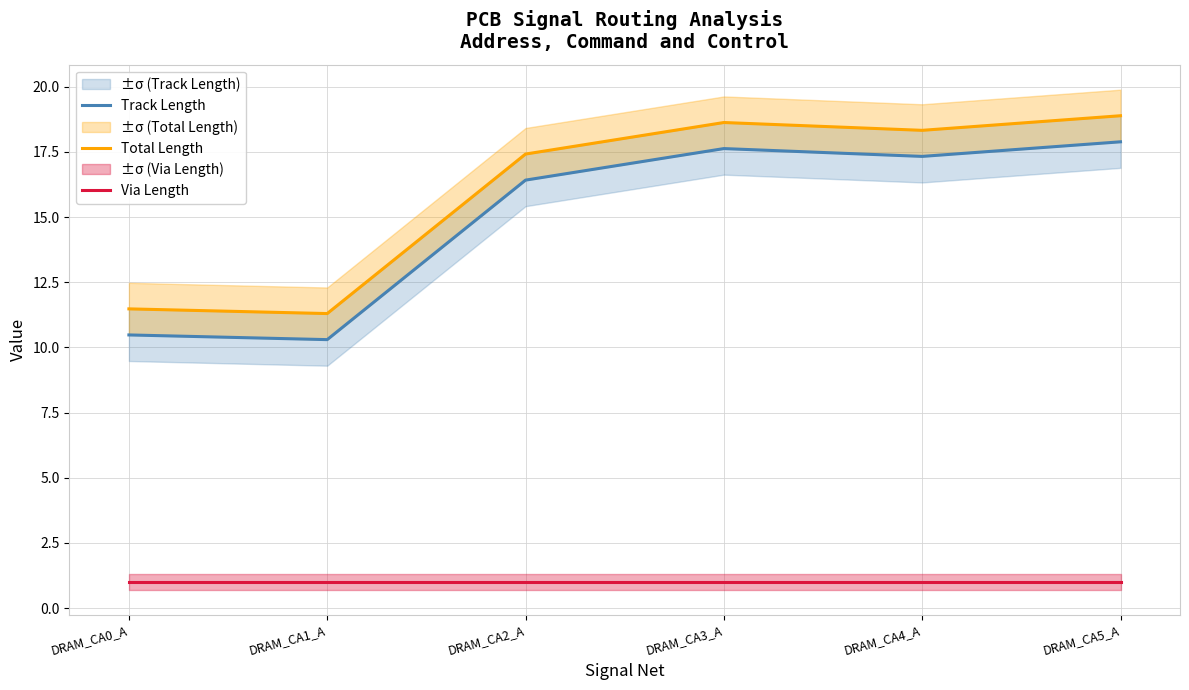

Is it true that Track Length equals 10.3 at DRAM_CA1_A?

True